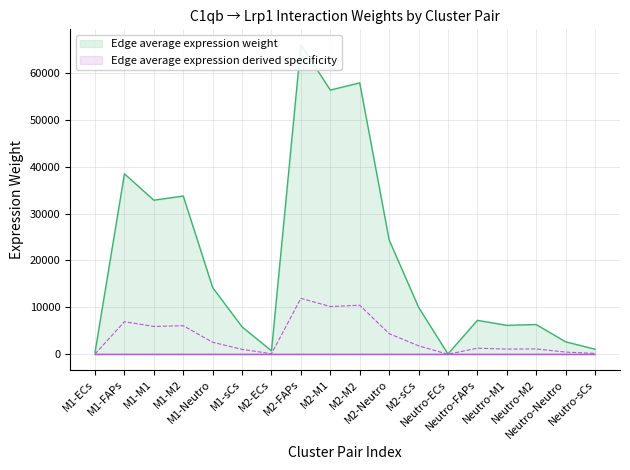

True or false: Edge average expression weight has more than 0 interior local peaks.

True